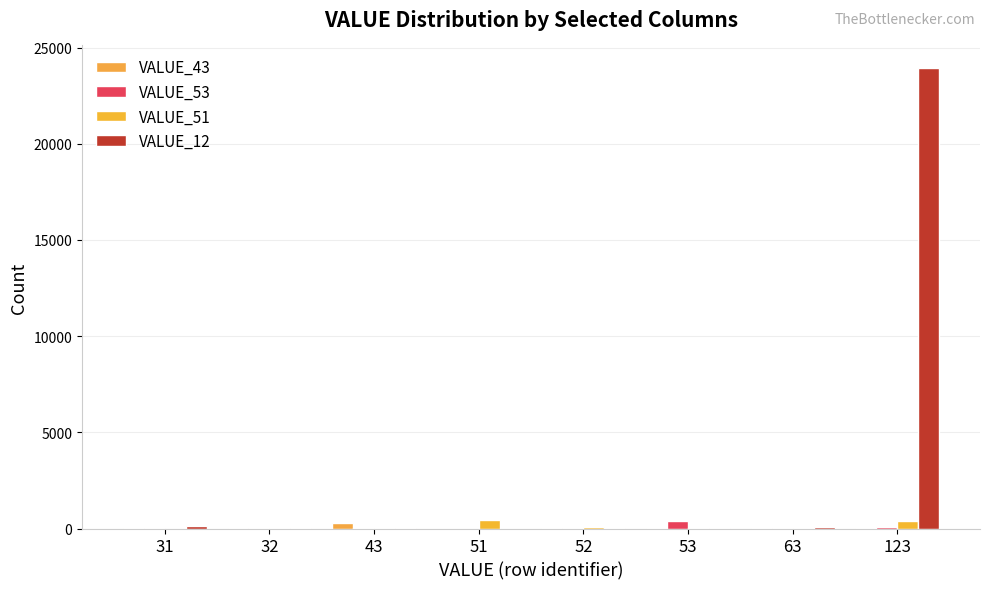

At which label is VALUE_51 closest to 226?

52